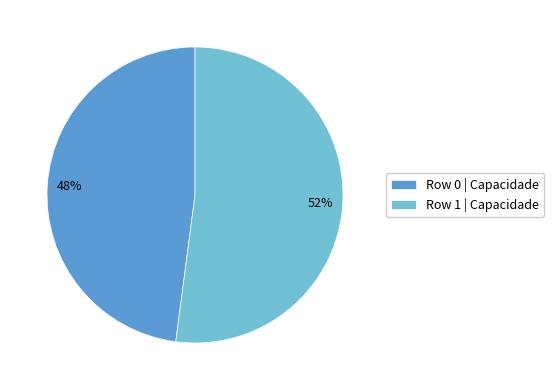

Between Row 0 | Capacidade and Row 1 | Capacidade, which is larger?

Row 1 | Capacidade